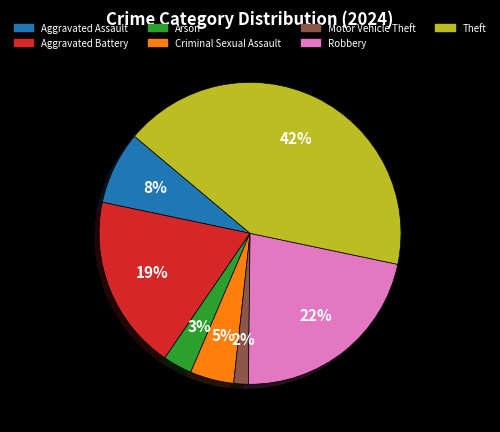

Is there any slice that represents more than half of the pie?

No